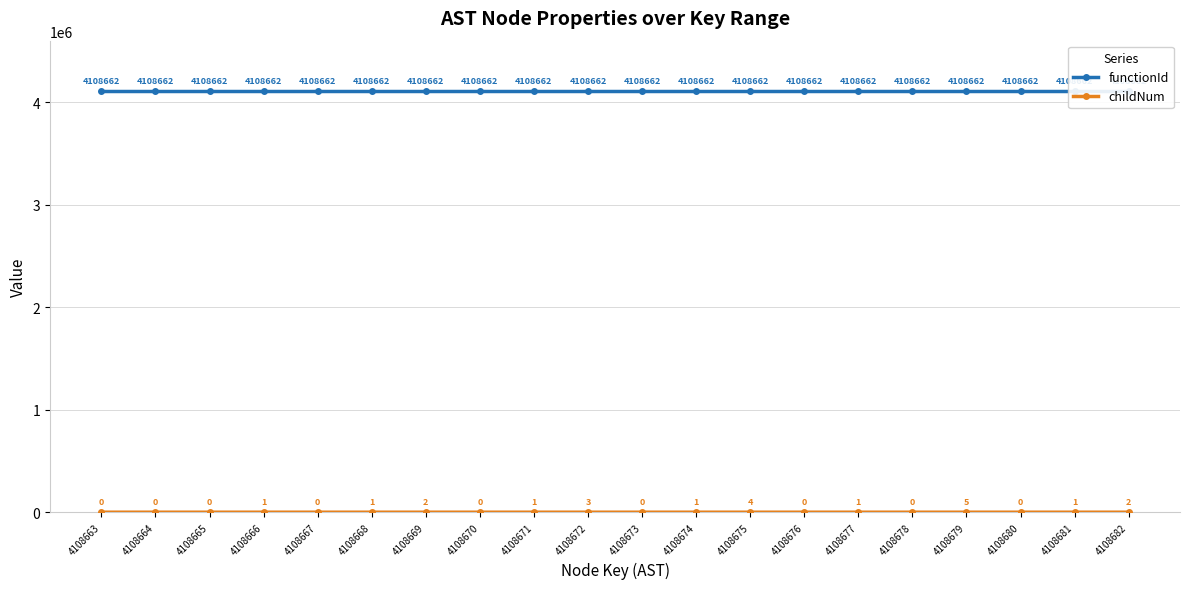

Which has a higher value, 4108680 or 4108674?

4108680